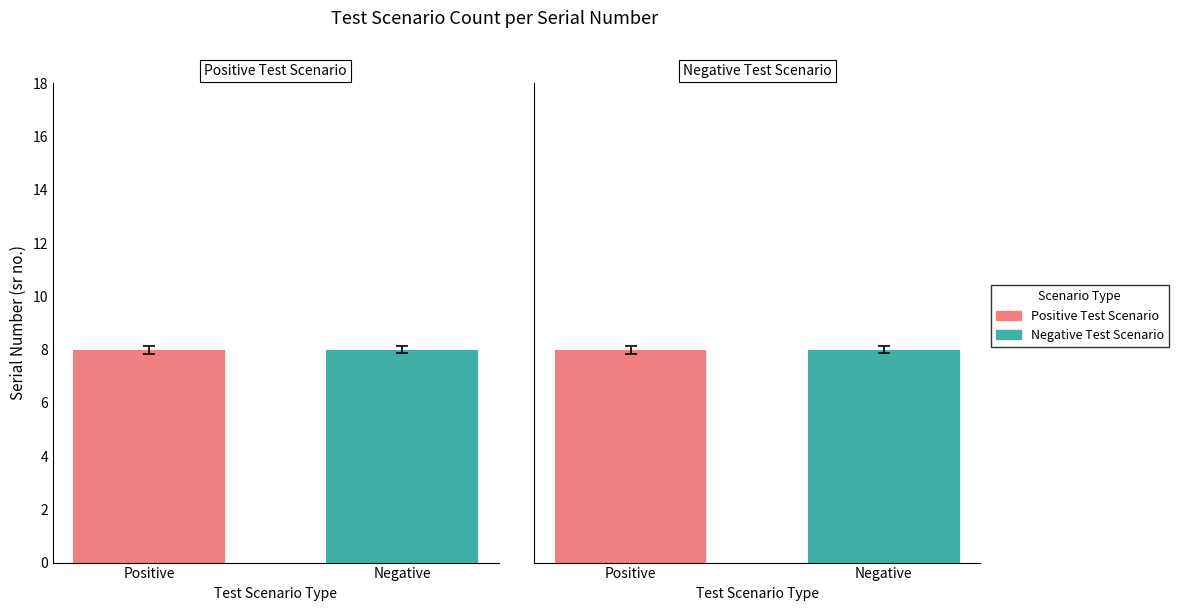

Does the chart contain any negative values?

No